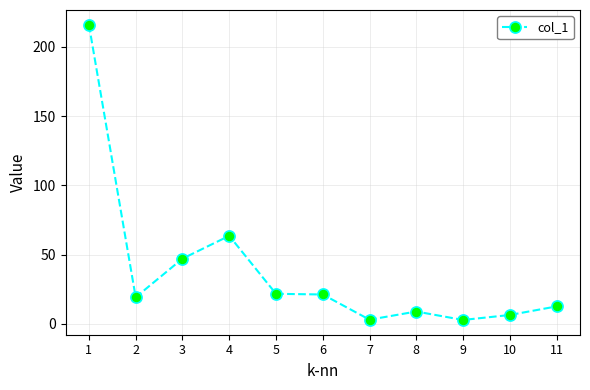

At which category does the data reach its first local peak?

4